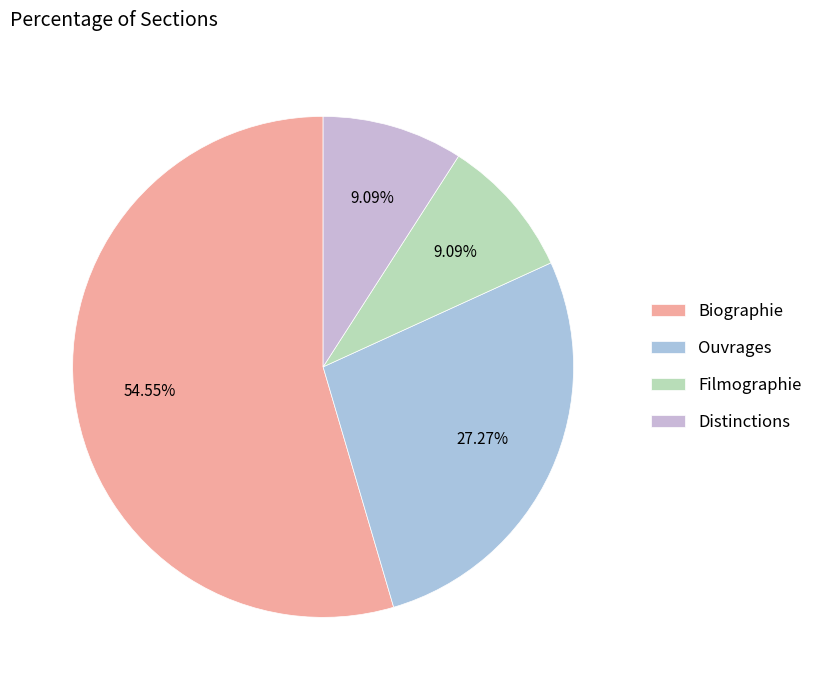

Count the number of slices in the pie.

4